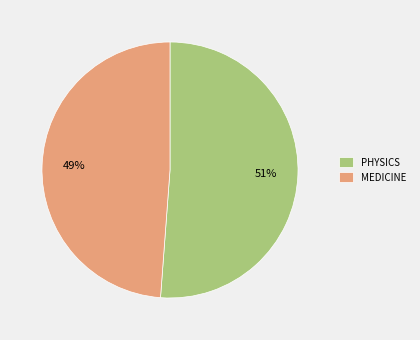

Does PHYSICS account for over 50% of the chart?

Yes